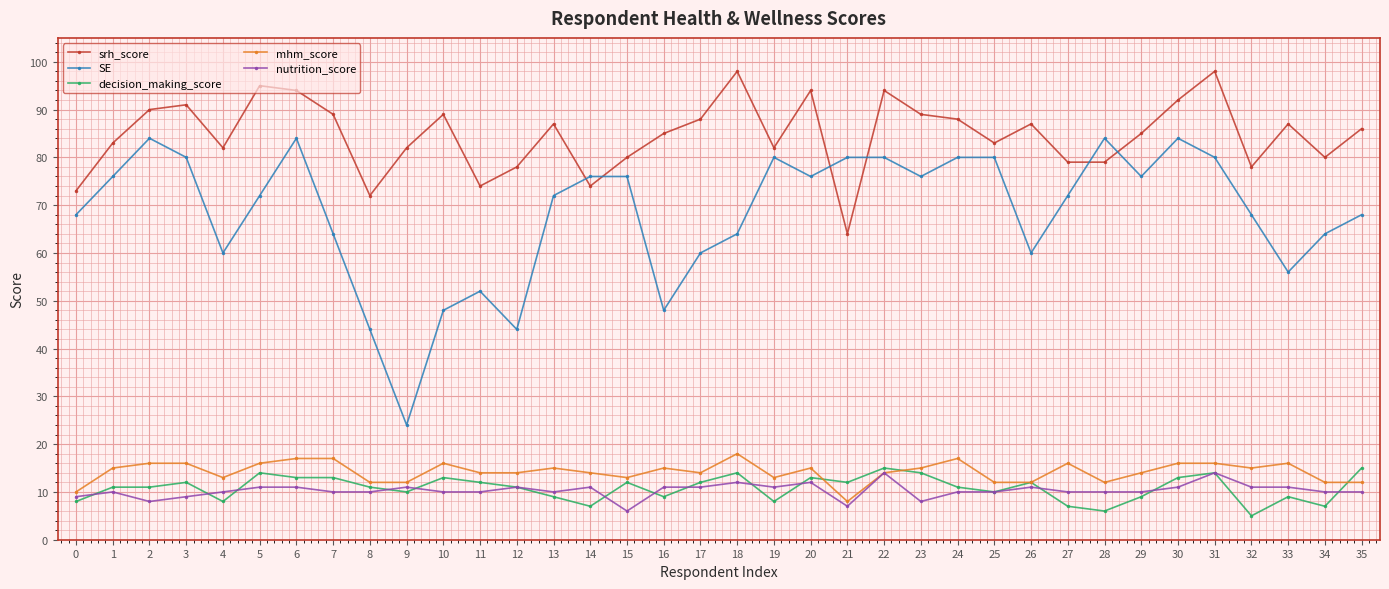

What is the sum of all SE values?

2460